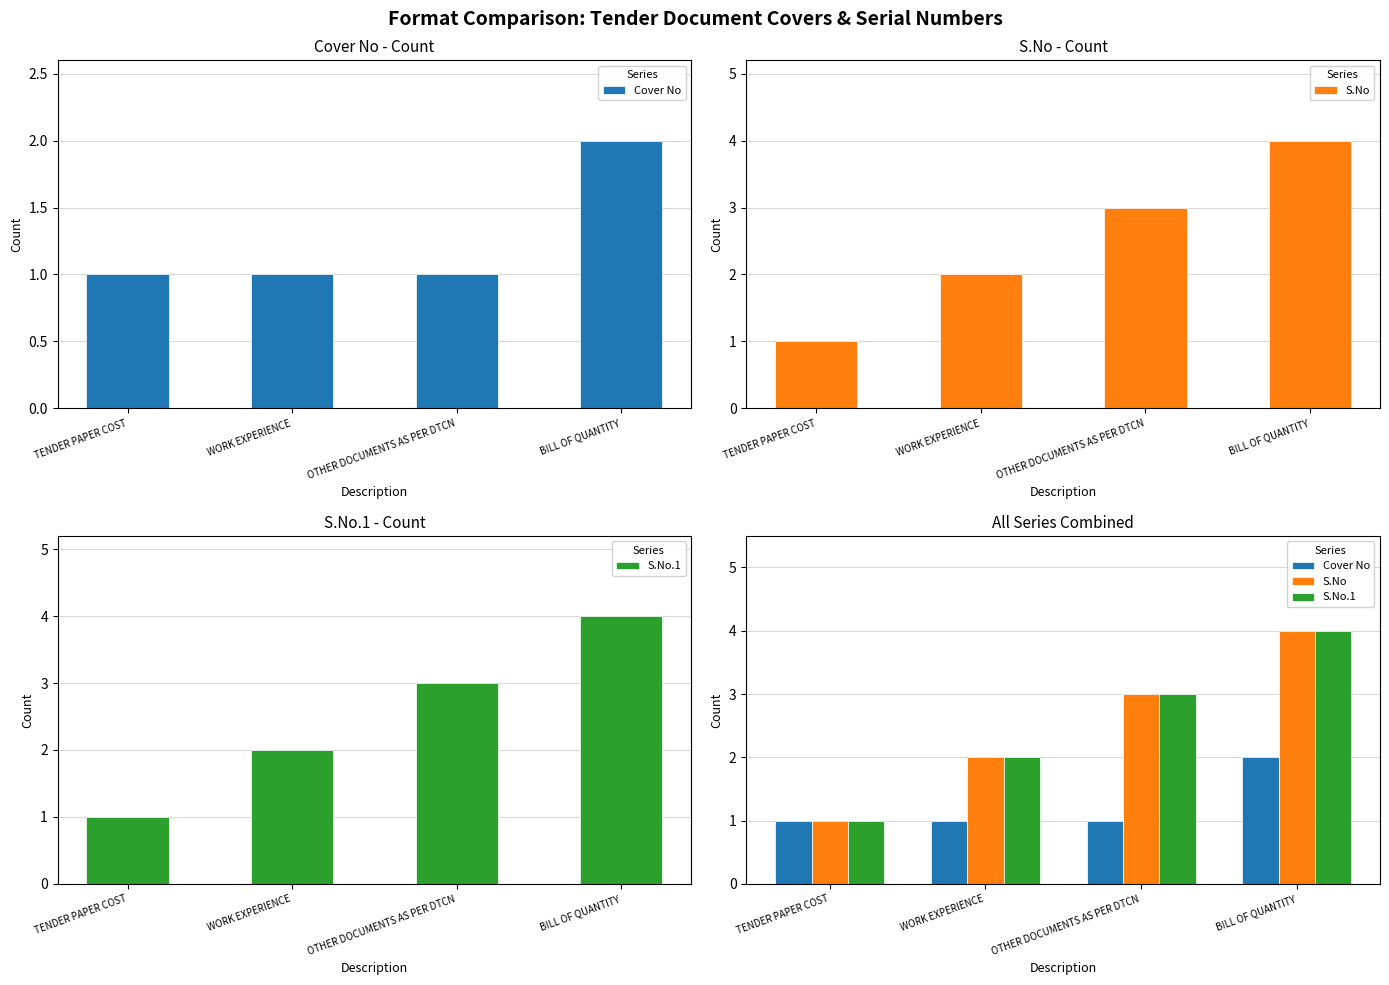

Reading left to right, extract all data points from this chart.

Cover No: 1	1	1	2
S.No: 1	2	3	4
S.No.1: 1	2	3	4